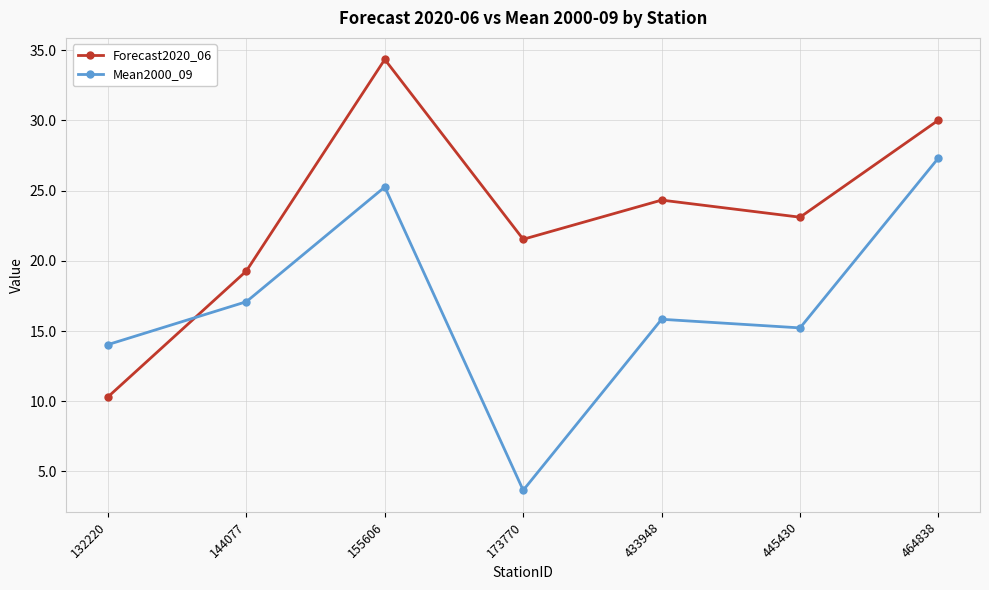

Rank the series by their maximum value, from highest to lowest.

Forecast2020_06, Mean2000_09